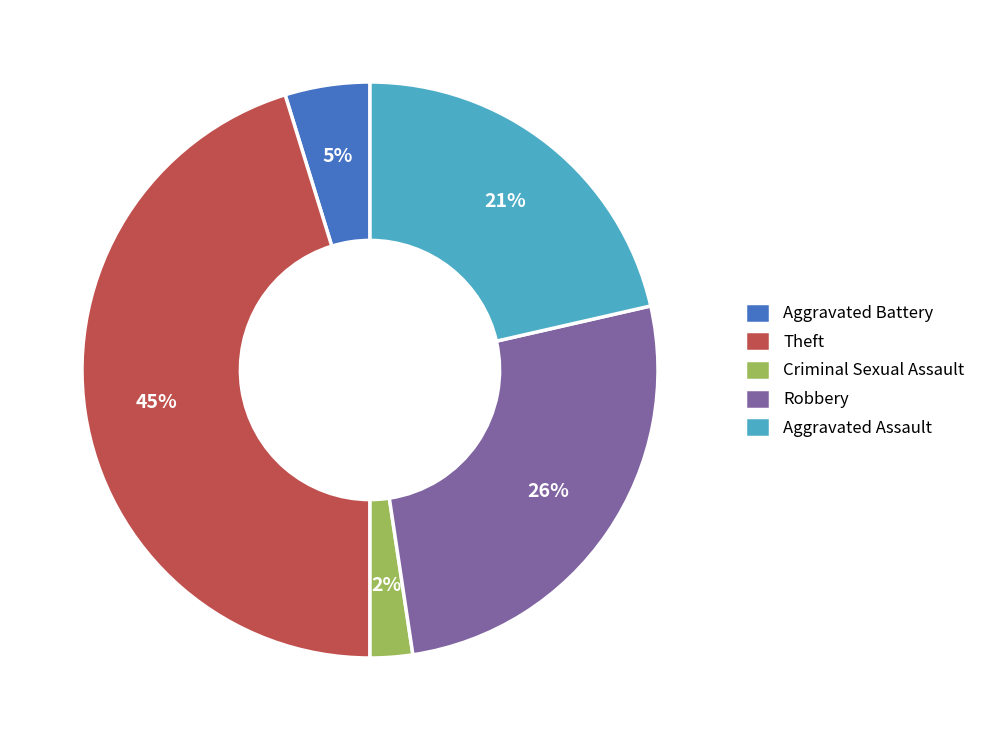

To the nearest percent, what is the difference between the Criminal Sexual Assault and Theft slice percentages?

43%